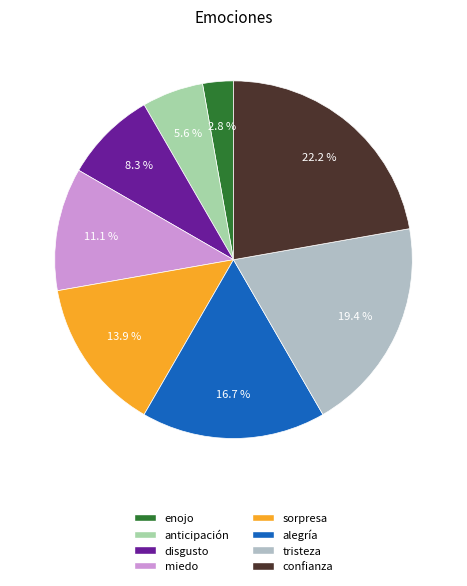

What is the change in value from disgusto to confianza?

+5